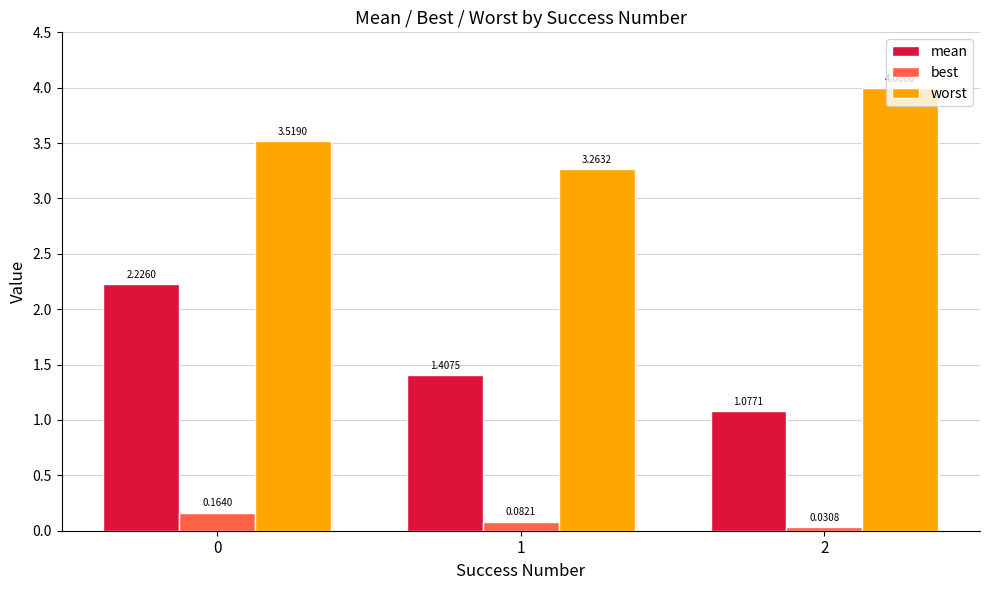

Does the chart contain stacked bars?

No